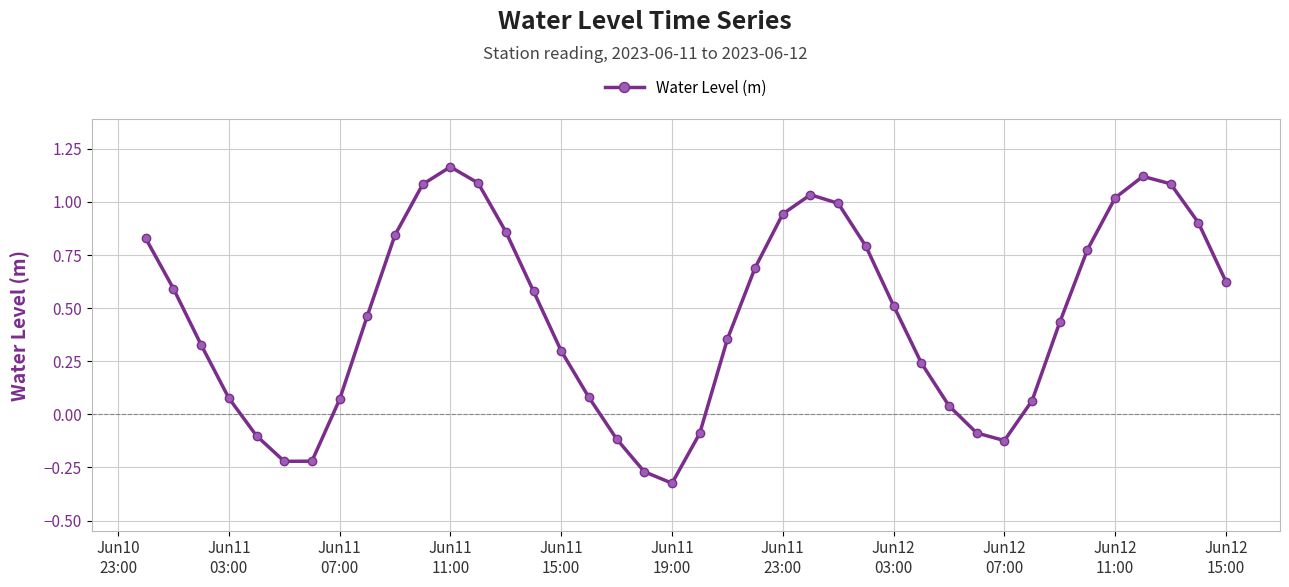

How many values are above zero?

31